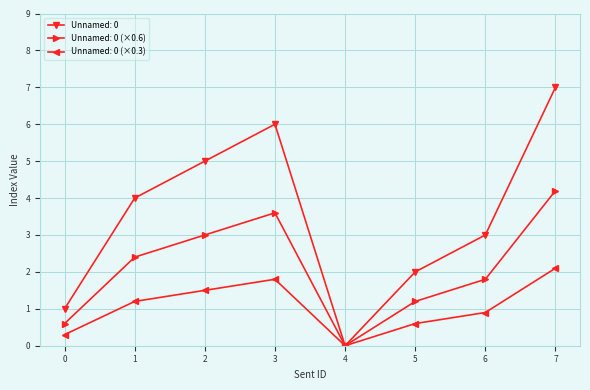

What is the value of the Unnamed: 0 (×0.6) point at the 1st from the left?

0.6